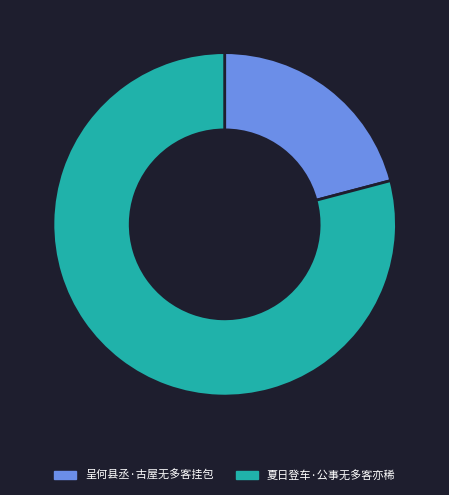

Combined, do 夏日登车·公事无多客亦稀 and 呈何县丞·古屋无多客挂包 account for over 50%?

Yes